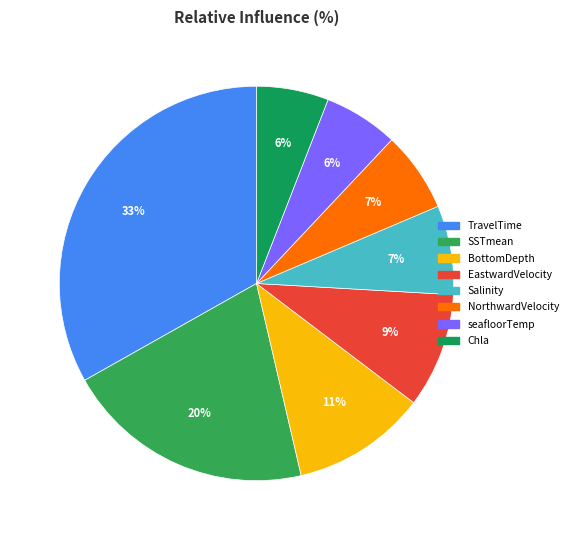

Count the number of slices in the pie.

8